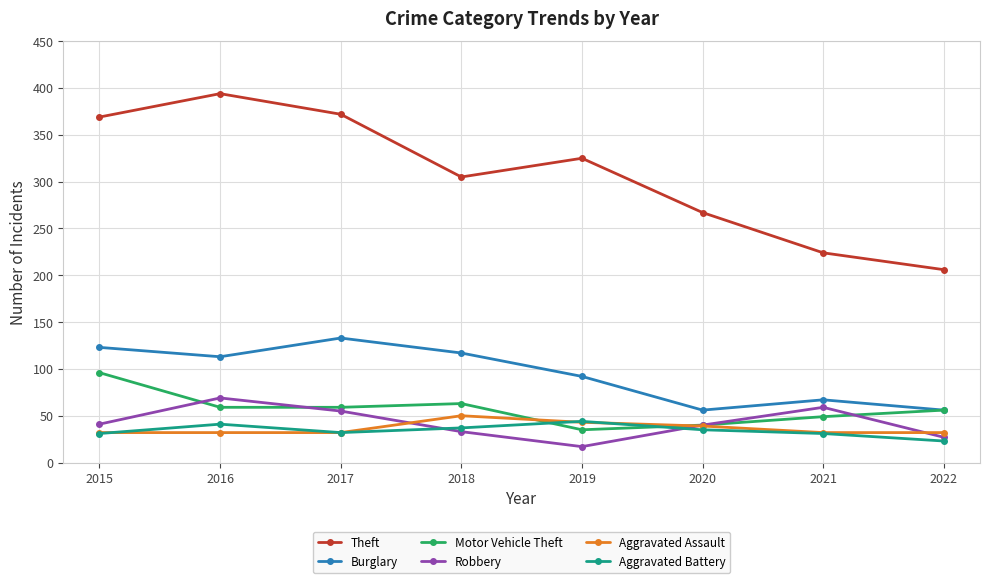

Does the chart display data point markers on the line(s)?

Yes